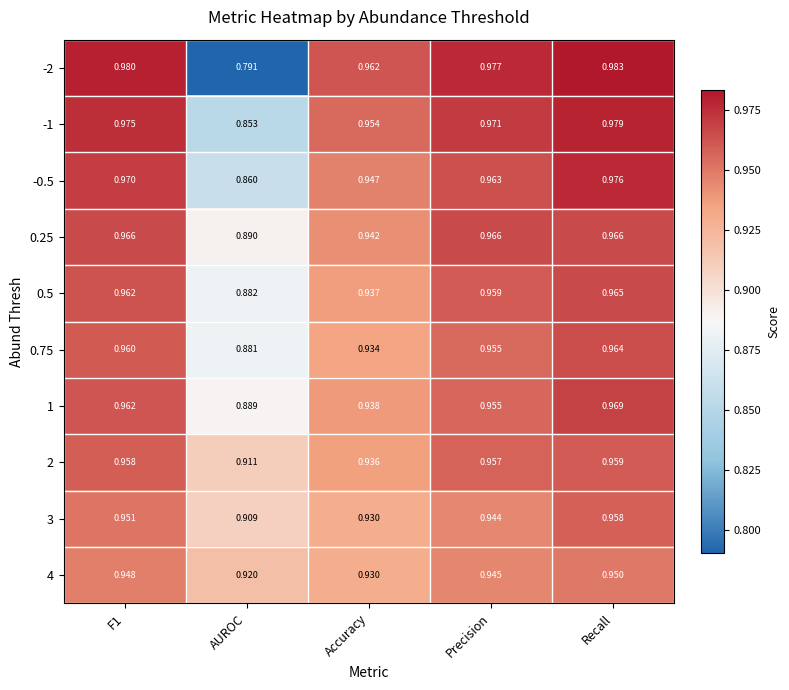

At which category is the sum across all series the highest?

Recall